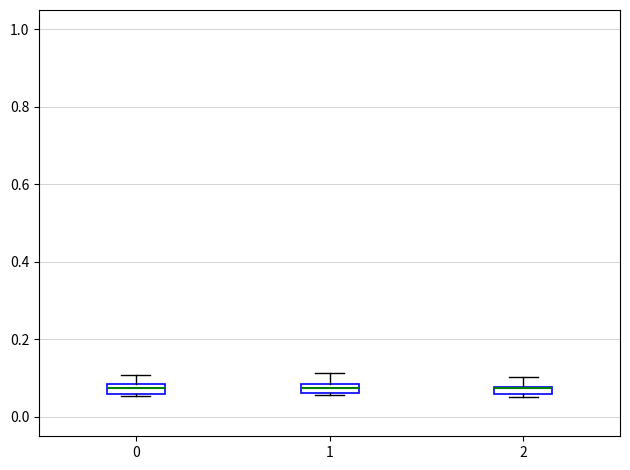

Where is the upper edge of the box at x = 1 on the y-axis? The values are not printed on the chart, so give them approximately, as read against the axis.

0.08